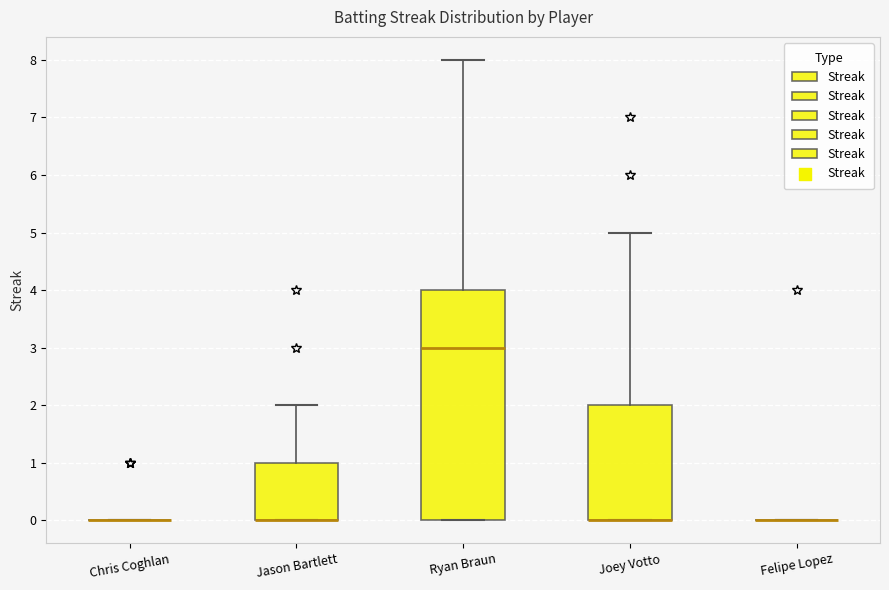

Reading left to right, read every box against the y-axis: the position of its median line, the range the box covers, and the ends of its whiskers. The values are not printed on the chart, so give them approximately, as read against the axis.

Chris Coghlan: box collapsed to a line at 0, whiskers 0 to 0
Jason Bartlett: median 0 (drawn on the box's lower edge), box 0 to 1, whiskers 0 to 2
Ryan Braun: median 3, box 0 to 4, whiskers 0 to 8
Joey Votto: median 0 (drawn on the box's lower edge), box 0 to 2, whiskers 0 to 5
Felipe Lopez: box collapsed to a line at 0, whiskers 0 to 0